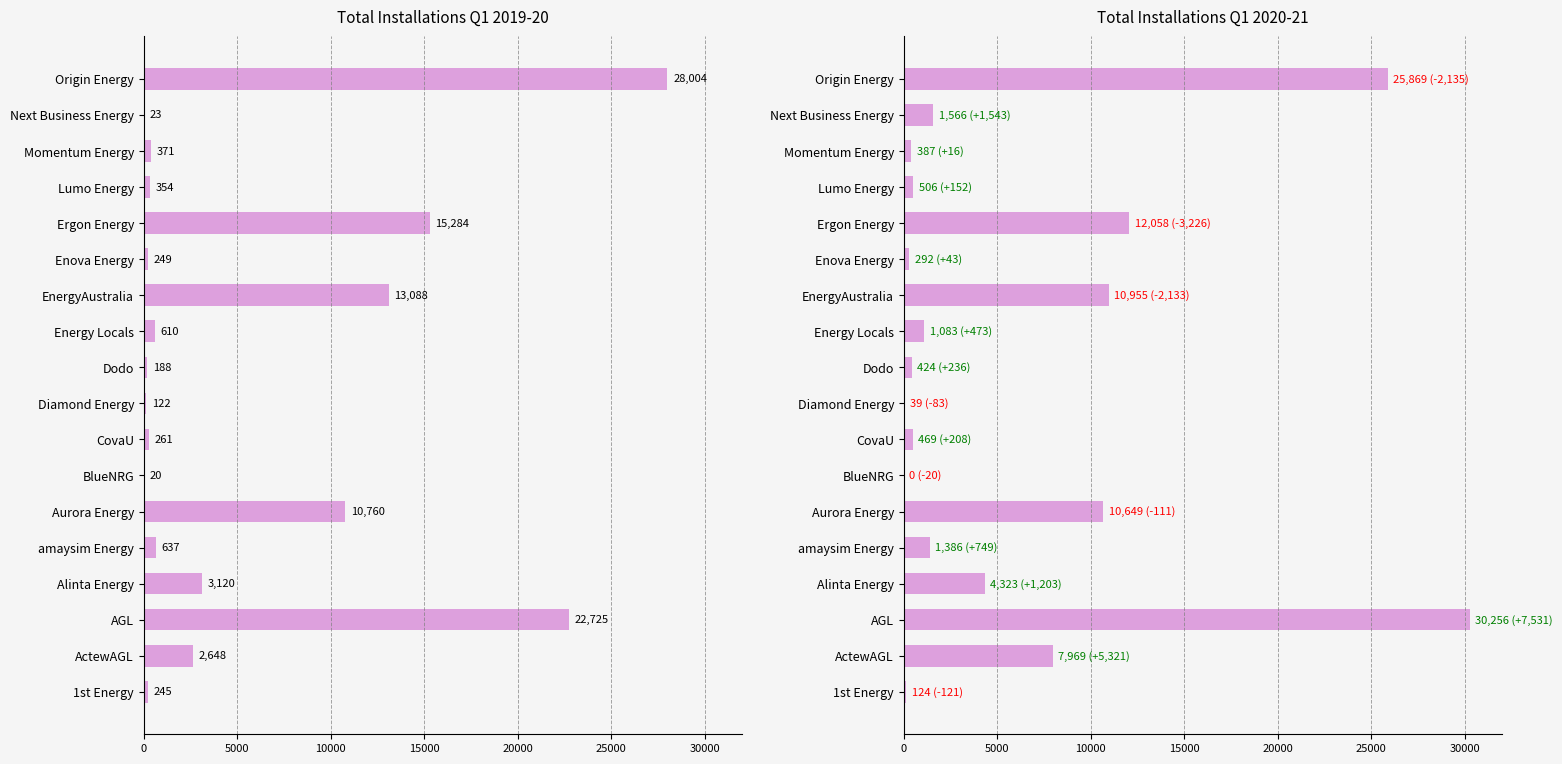

Where is Total Q1 2020-21 nearest to the value 15128?

Ergon Energy